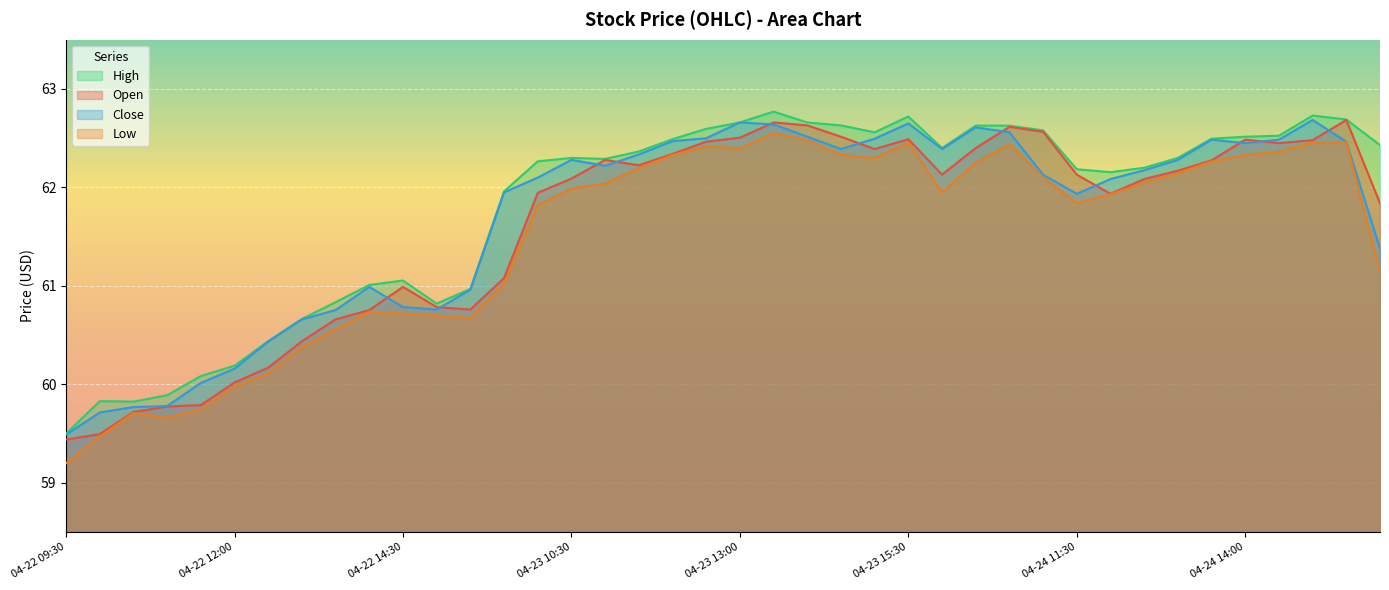

How many lines are shown in the chart?

4